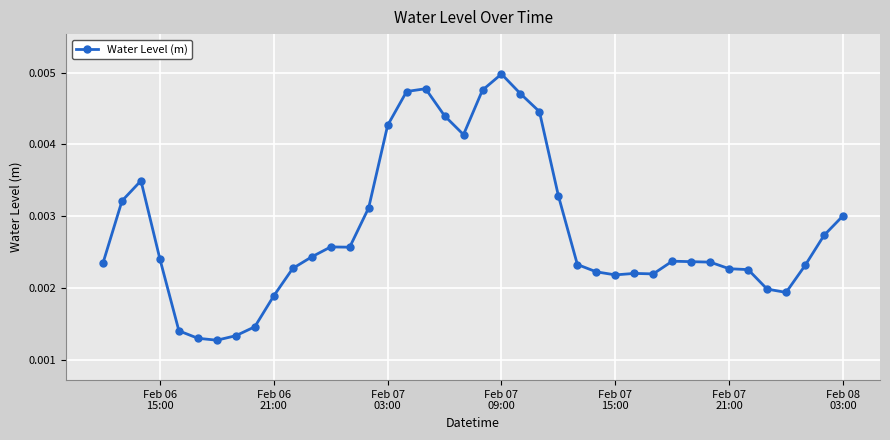

True or false: there are more than 0 points higher than both neighbors.

True